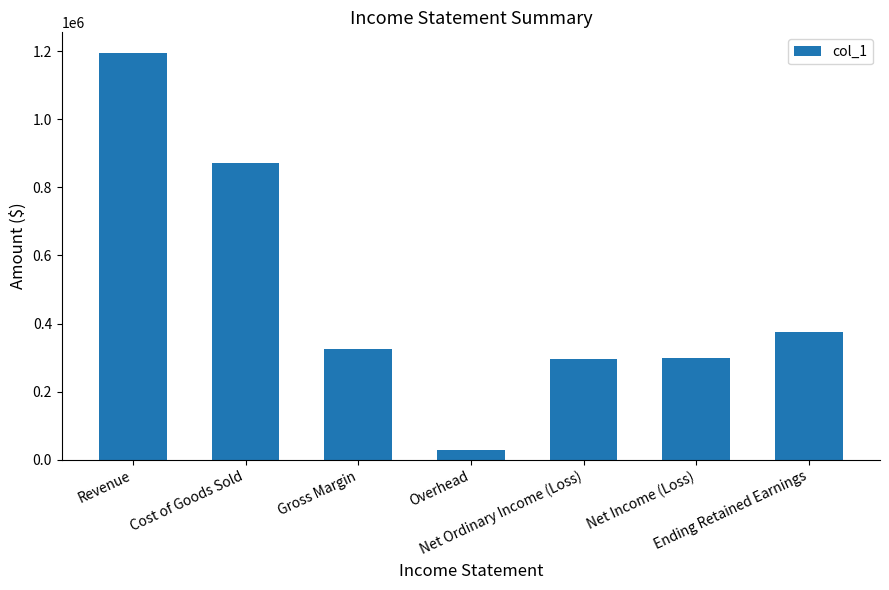

What is the difference between the maximum and minimum values?

1165570.6